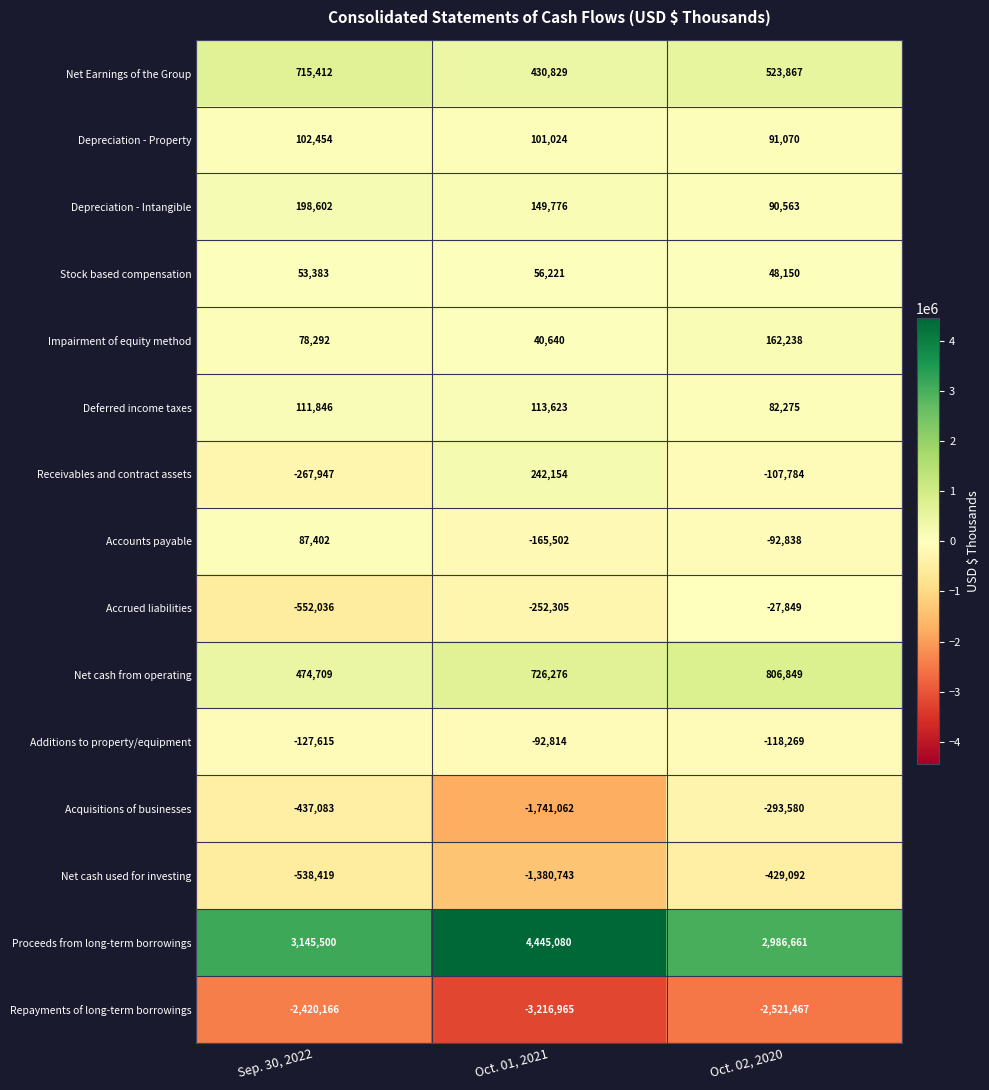

Is the value of Impairment of equity method at Sep. 30, 2022 greater than the value of Repayments of long-term borrowings at Oct. 01, 2021?

Yes